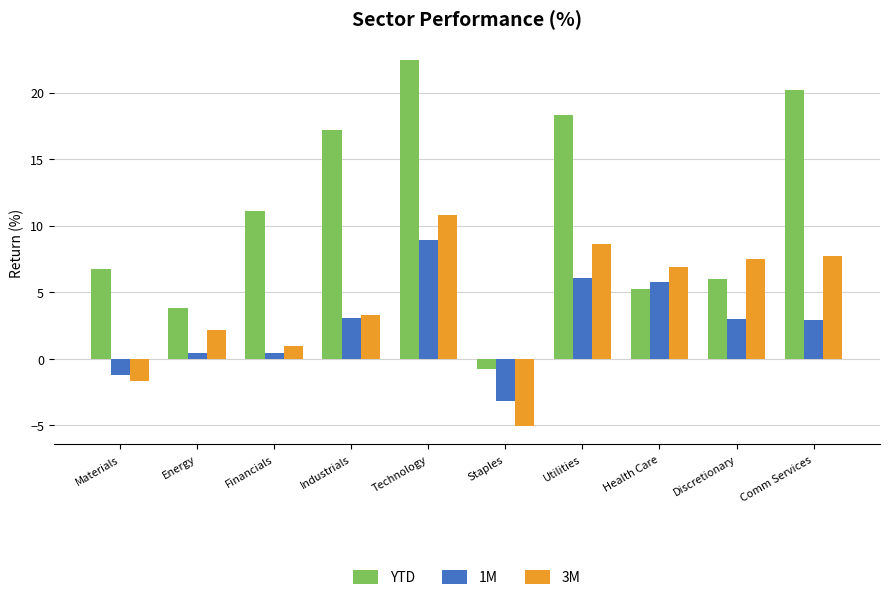

Which category has the lowest value across all series?

Staples